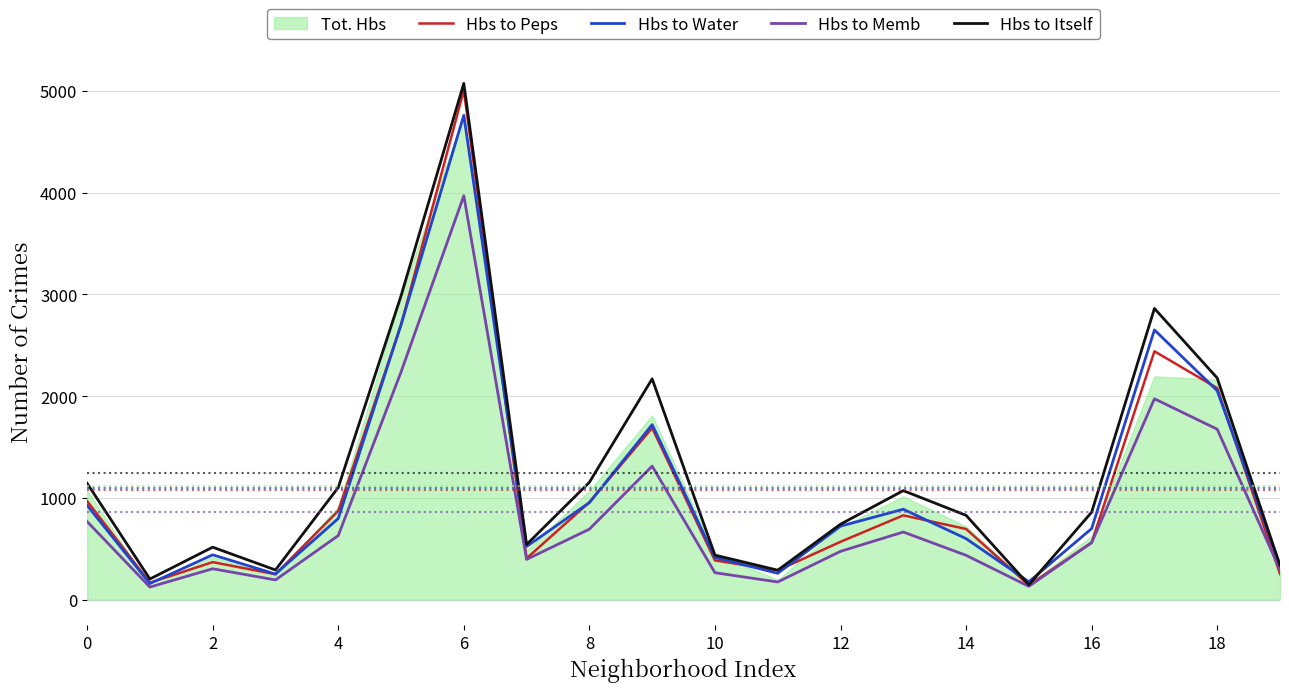

What is the greatest value displayed?

5075